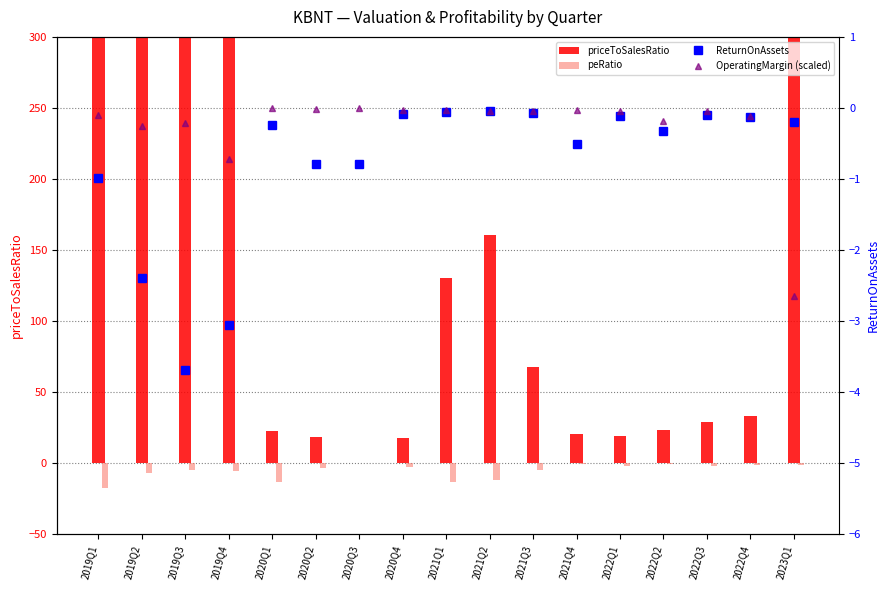

How many distinct data groups are displayed?

4